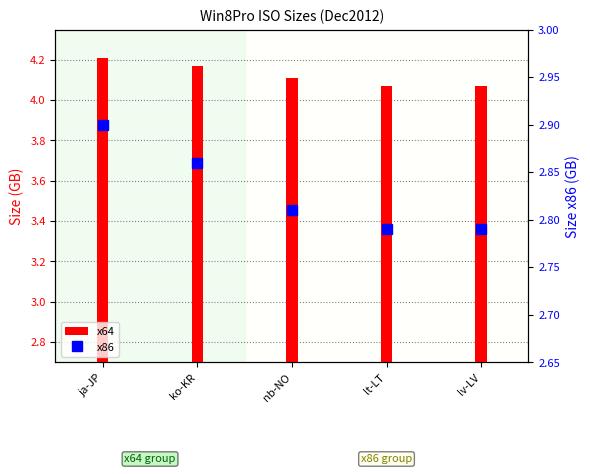

Reading left to right, transcribe all the data shown in this chart.

x64: 4.2	4.2	4.1	4.1	4.1
x86: 2.9	2.9	2.8	2.8	2.8